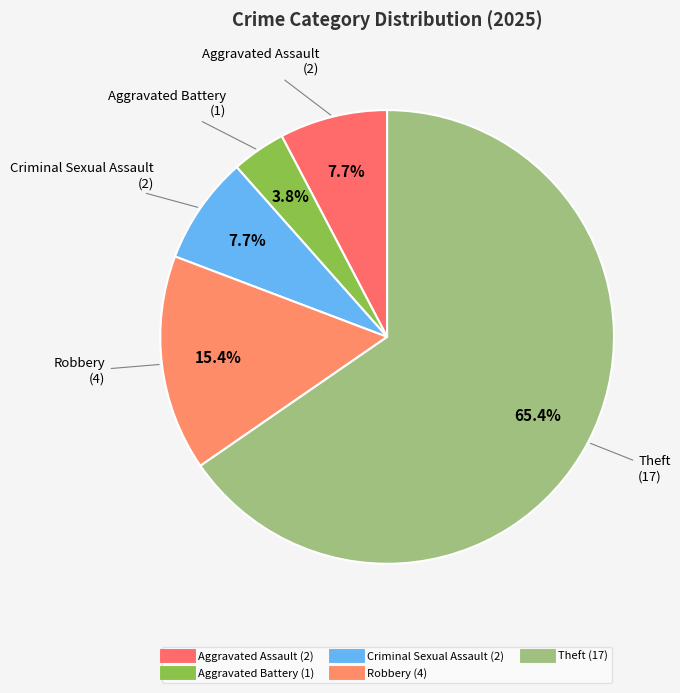

How many segments does this pie chart have?

5